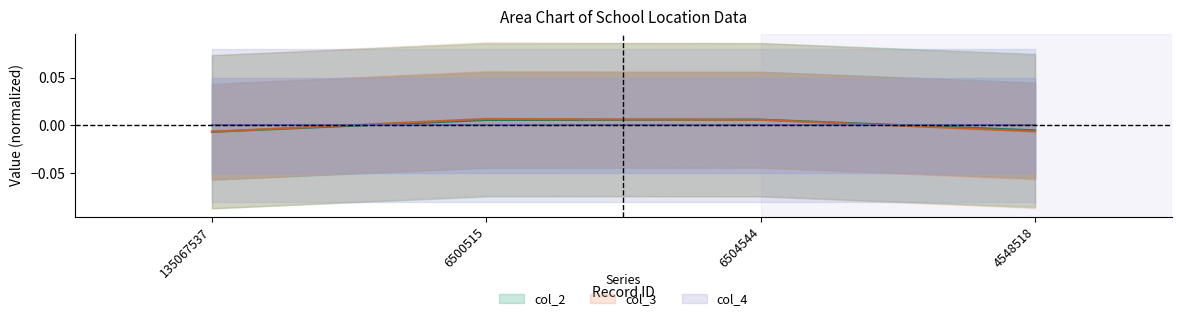

After their last crossing, which series has the higher values: col_3 or col_2?

col_2